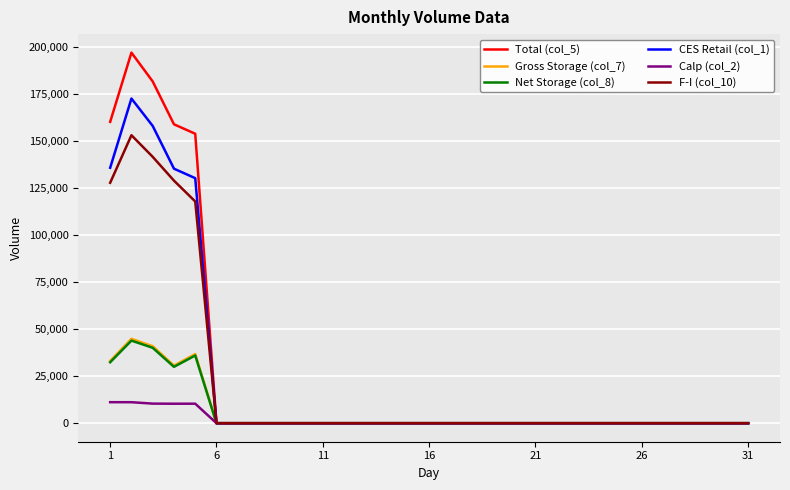

What is the greatest value displayed?

197230